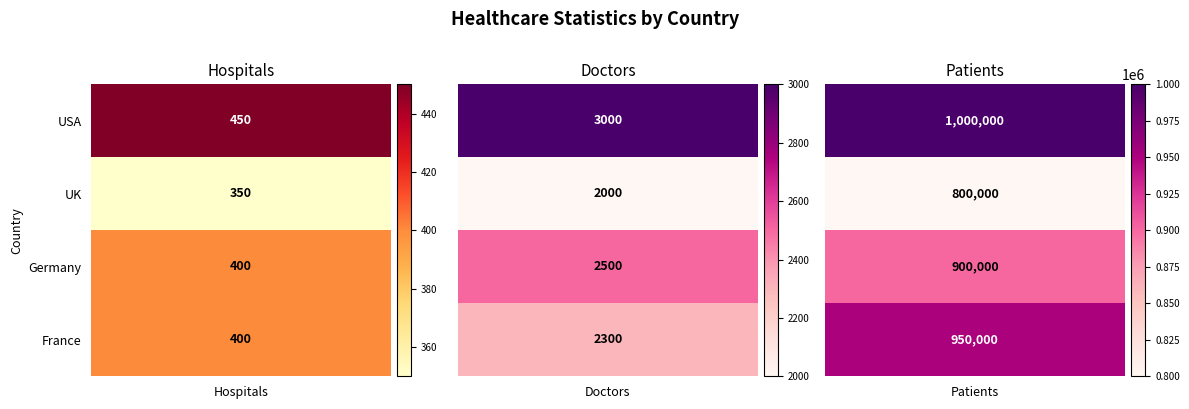

Rank the series by their maximum value, from highest to lowest.

USA, France, Germany, UK